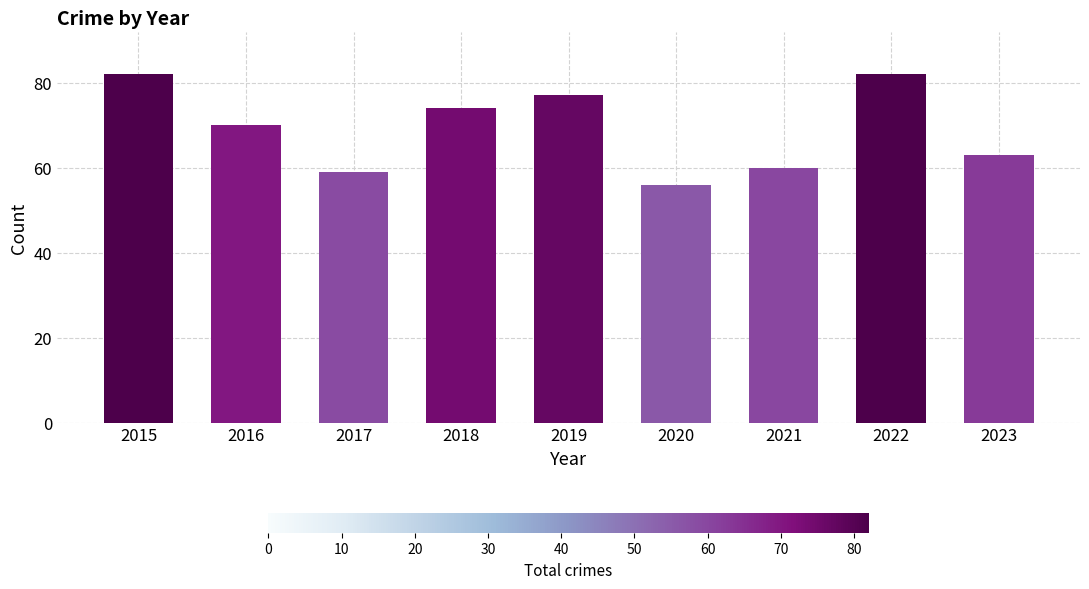

How many categories are shown in the chart?

9